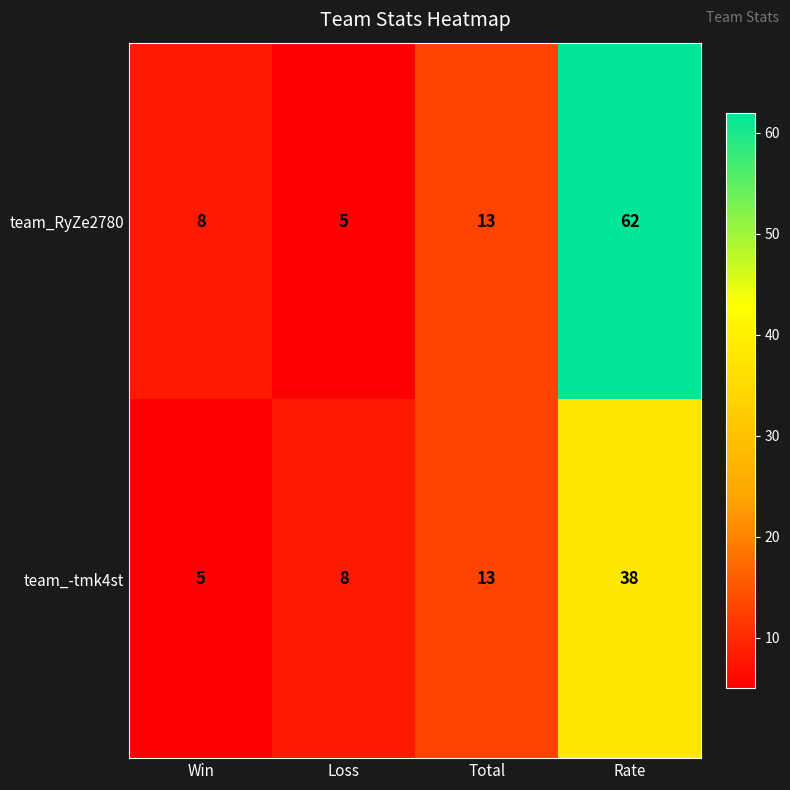

Which series changed the most between Total and Rate?

team_RyZe2780